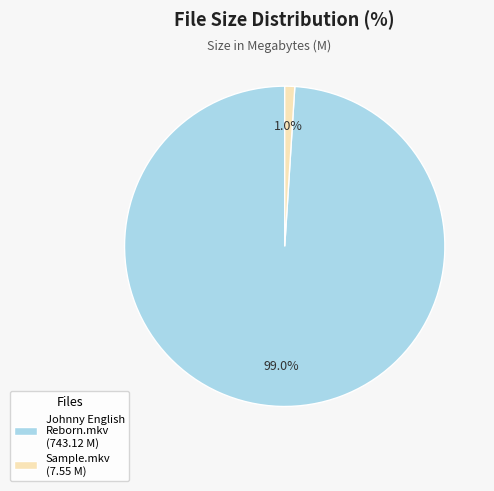

What percentage is the Sample.mkv slice, to the nearest percent?

1%